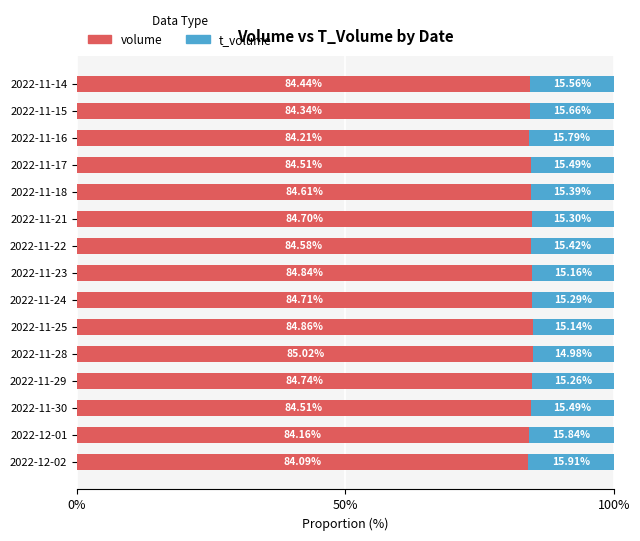

What is the difference between the maximum and minimum values in the volume series?

0.9